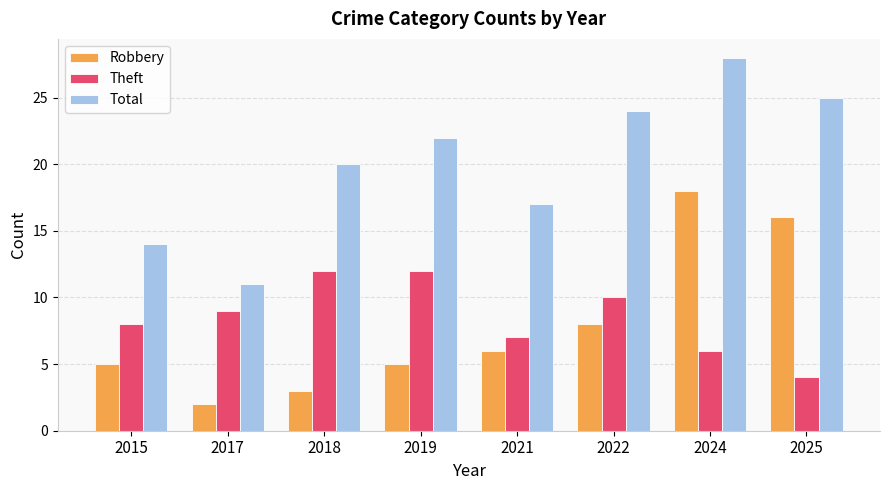

At which label is Theft closest to 8?

2015